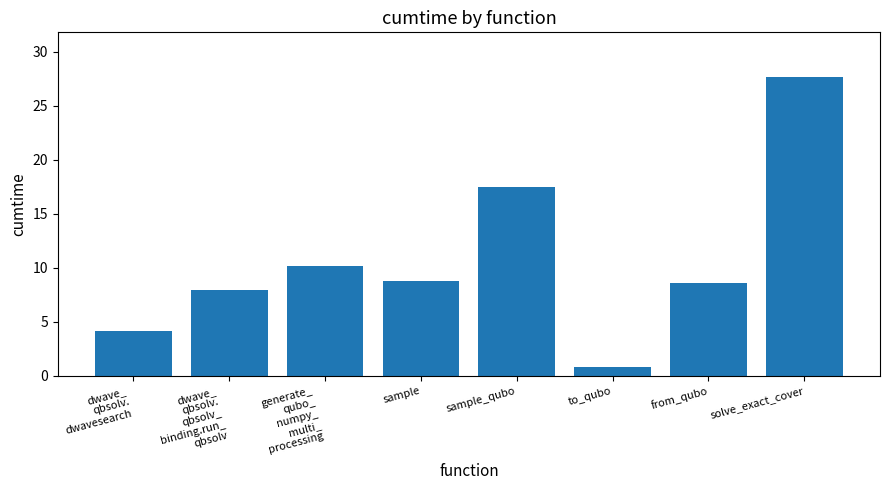

How many distinct data groups are displayed?

1